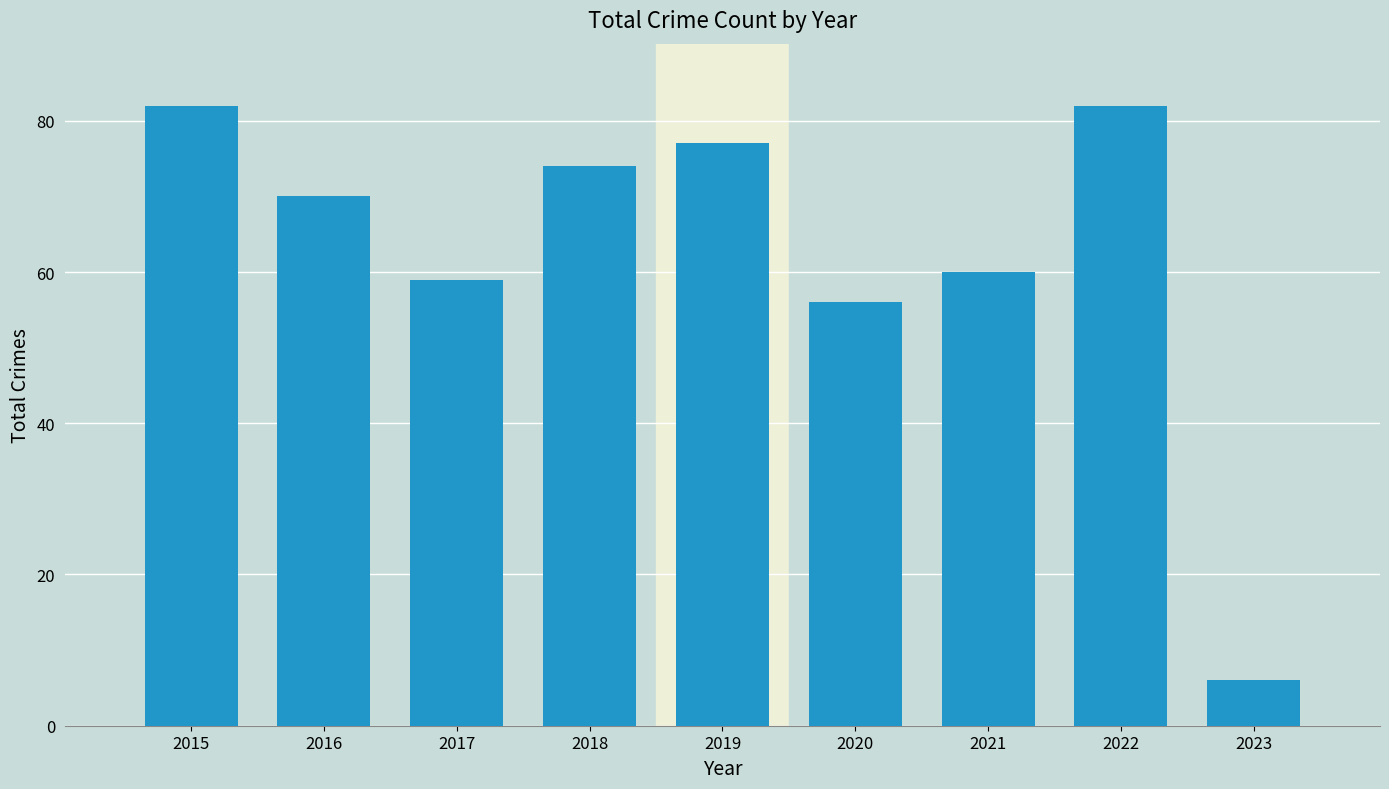

What is the difference between the values at 2021 and 2018?

14